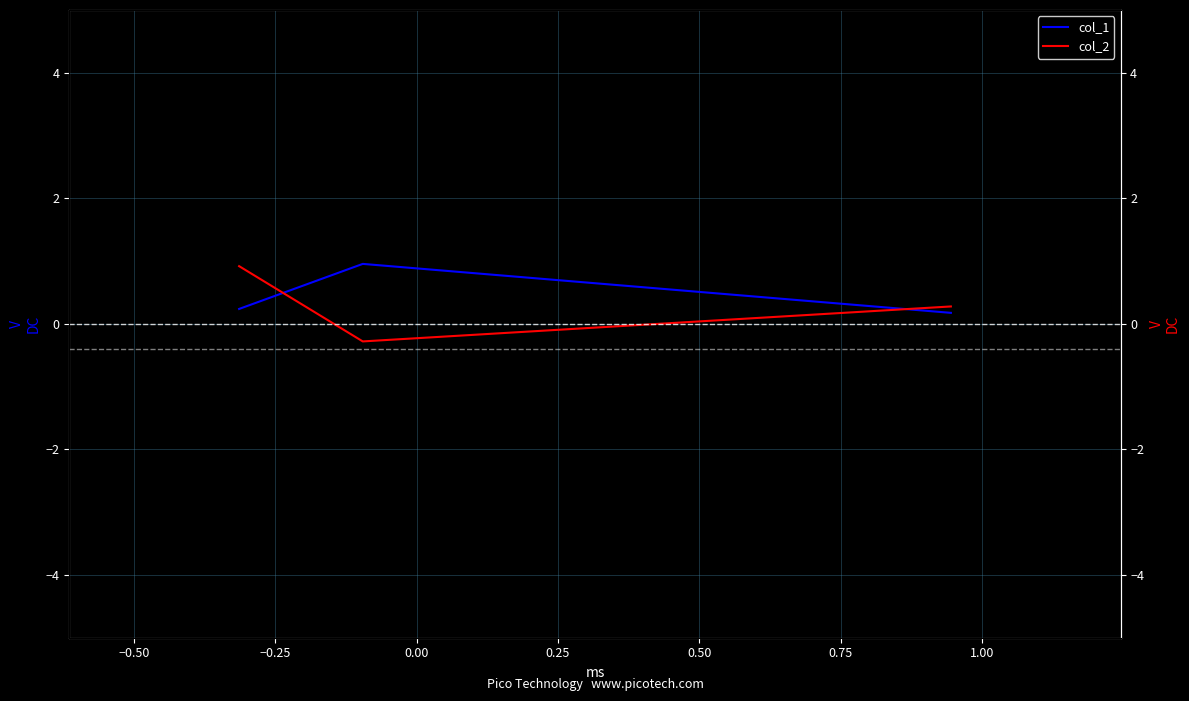

Between −0.50 and −0.25, which series saw the biggest shift?

col_2